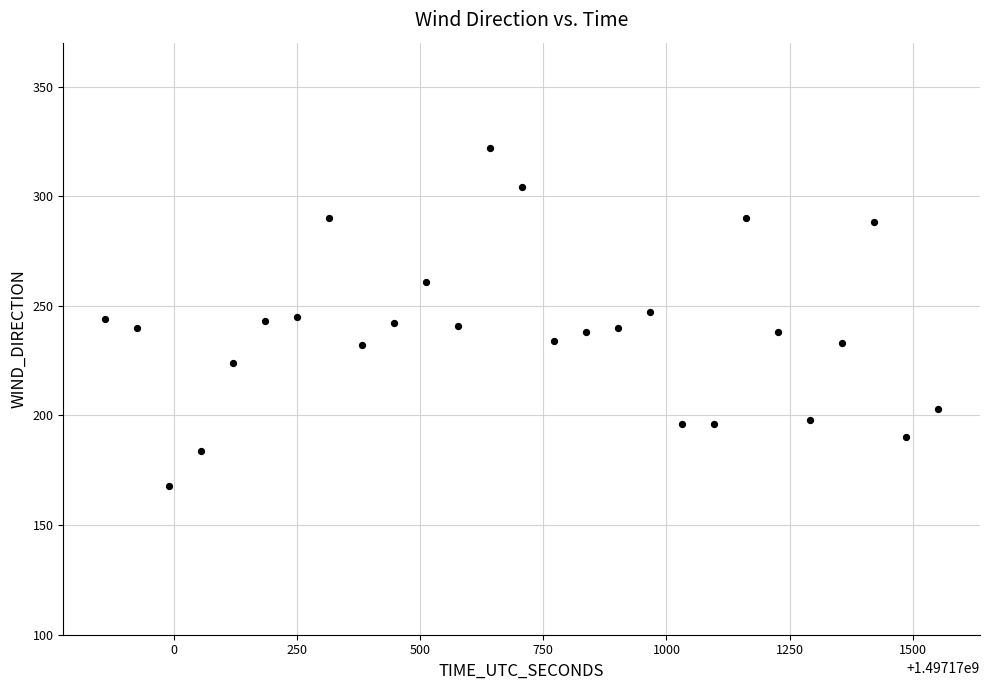

What is the range of X values (max minus min)?

1692